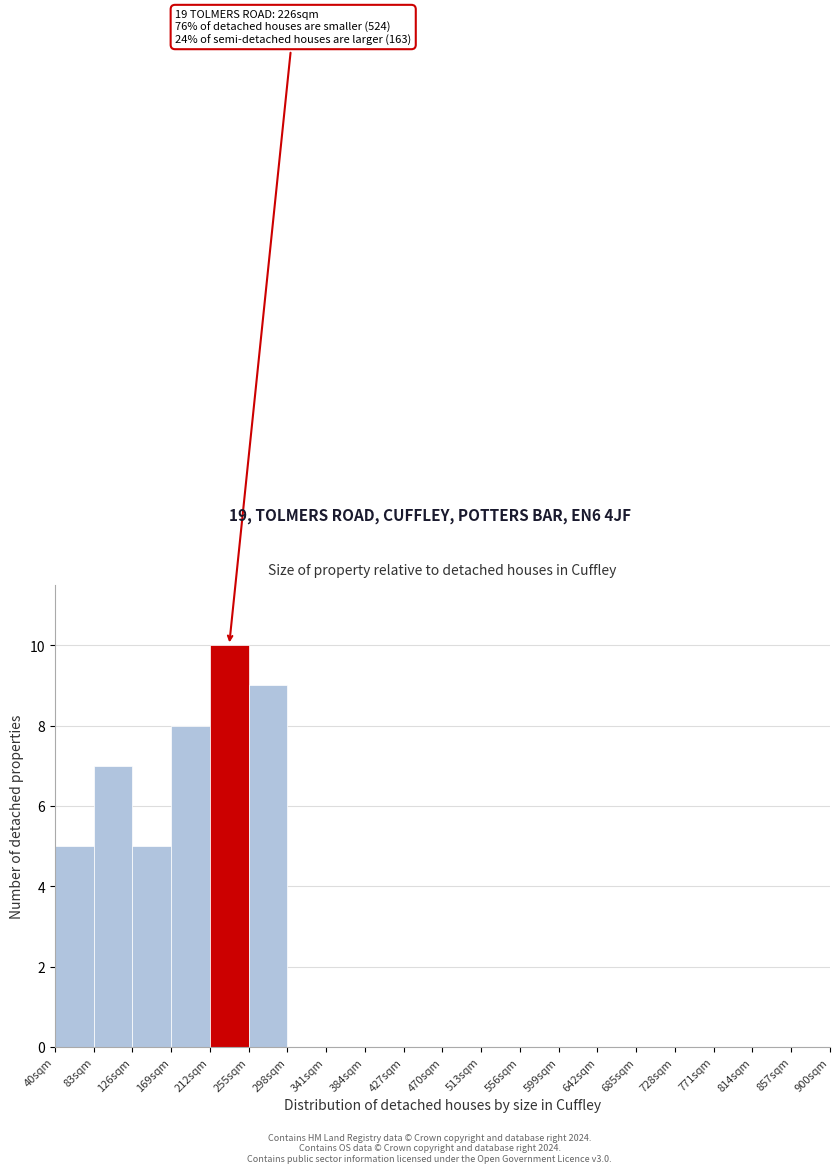

Over which range of the x-axis is the bar tallest?

212 to 255